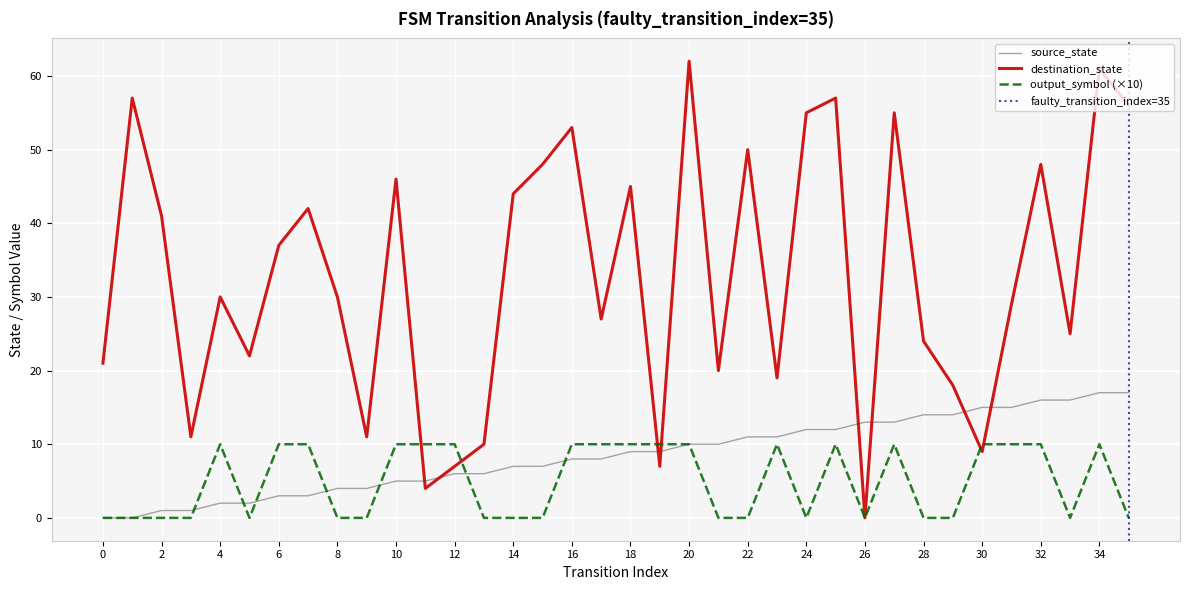

Rank the series by their maximum value, from highest to lowest.

destination_state, source_state, output_symbol